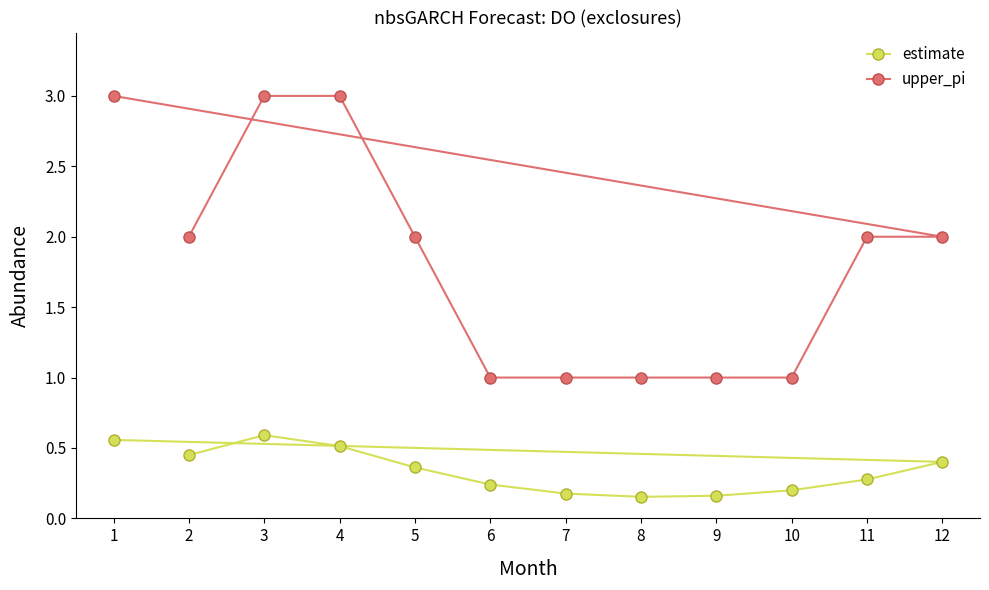

Which series has the largest total across all categories?

upper_pi